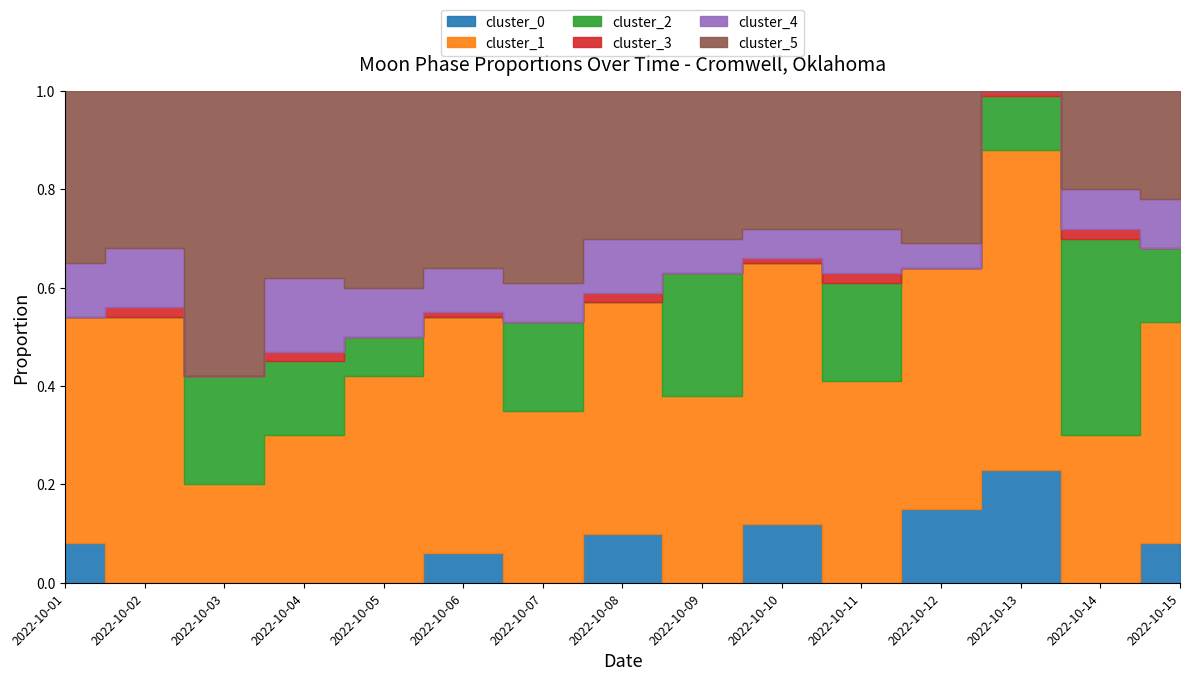

How many distinct data groups are displayed?

6